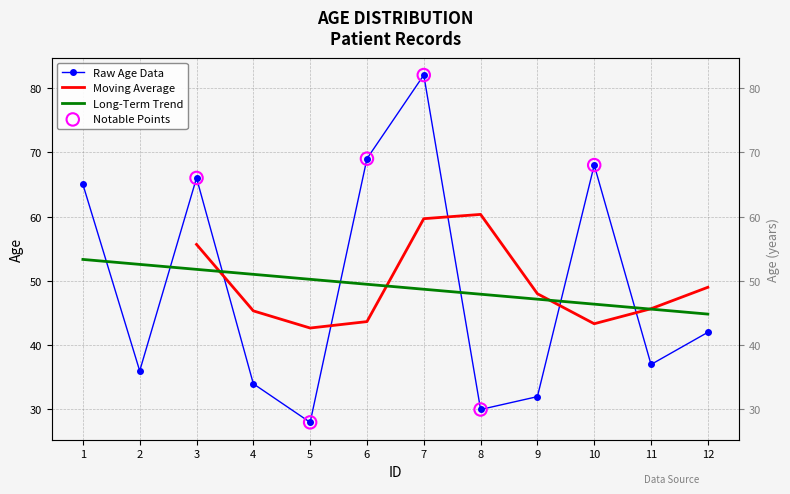

Between 8 and 9, which is larger?

9